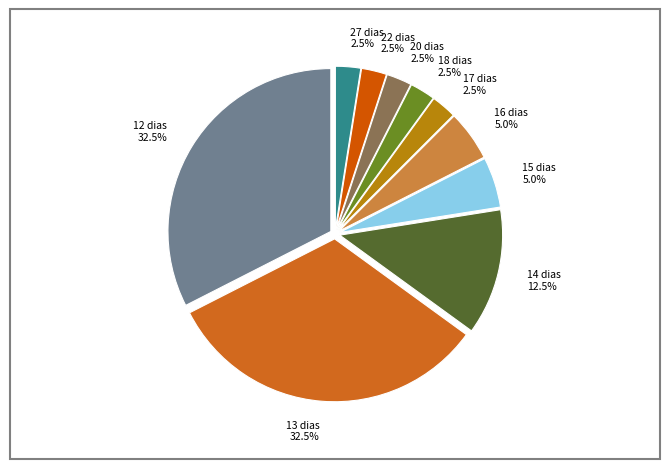

Combined, do 12 dias and 16 dias account for over 50%?

No